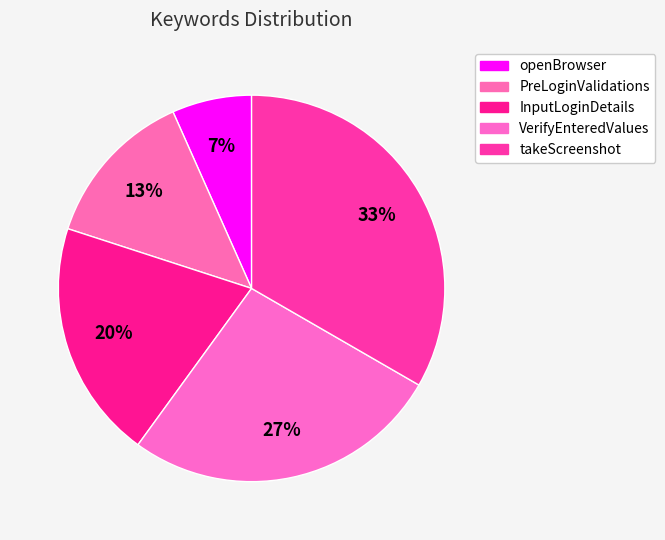

What is the ratio of the value at takeScreenshot to the value at PreLoginValidations?

2.5